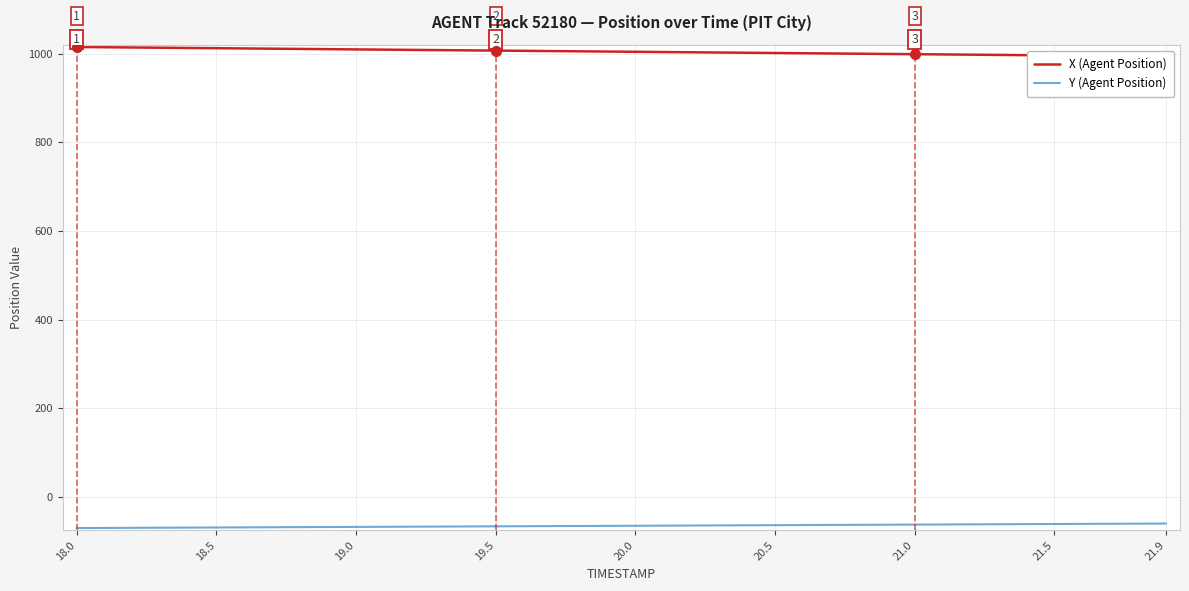

What is the minimum value for Y (Agent Position)?

-69.8